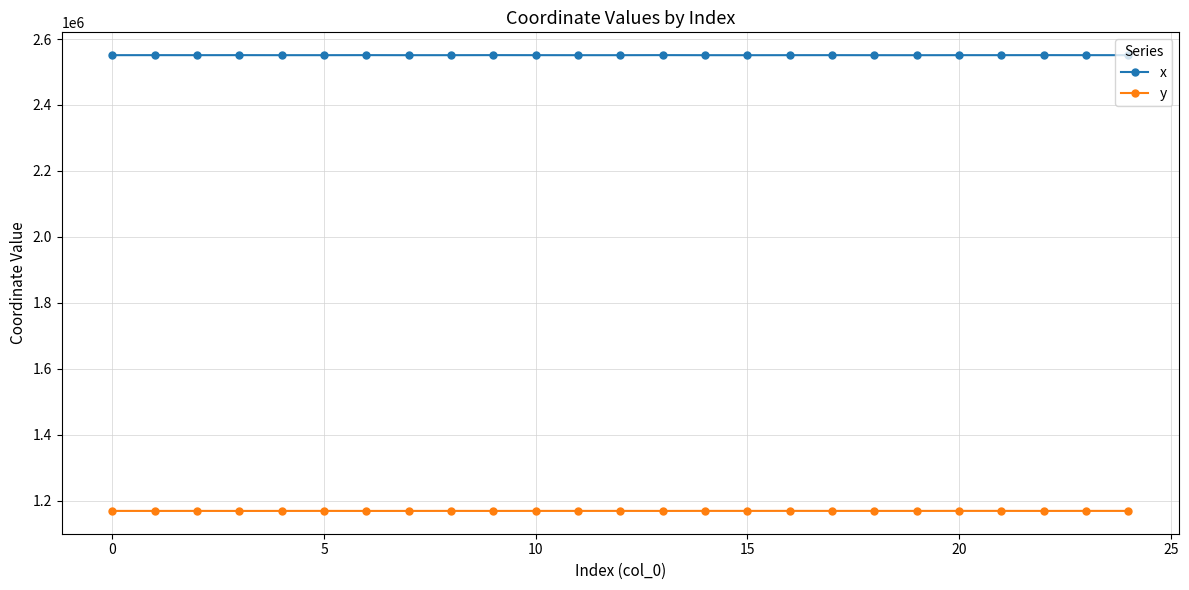

True or false: y and x intersect in this chart.

False